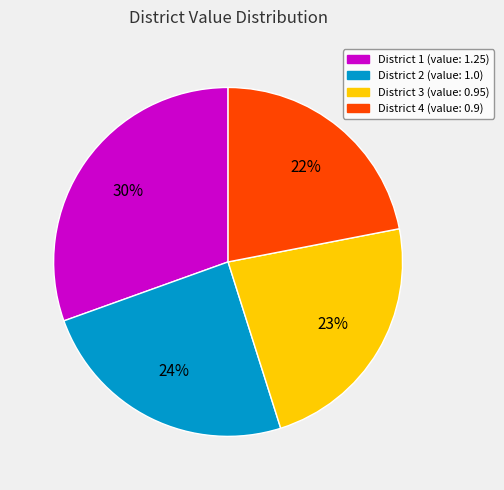

How many segments does this pie chart have?

4